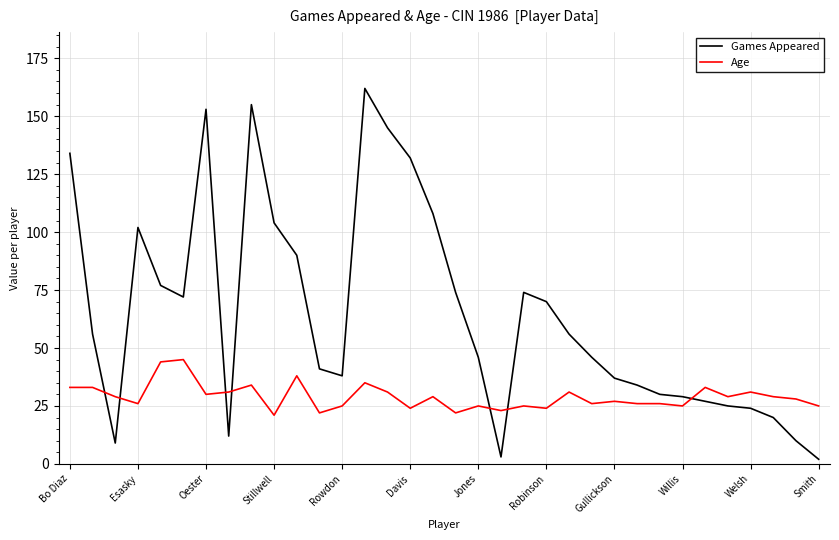

True or false: Games Appeared has more than 1 points higher than both neighbors.

True